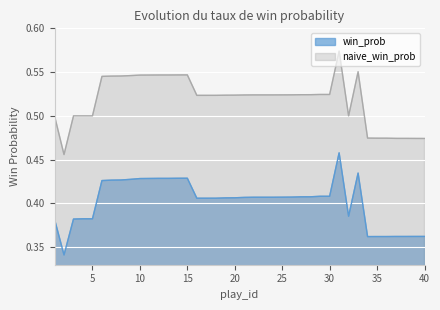

What is the difference between the highest and lowest values at 15?

0.1